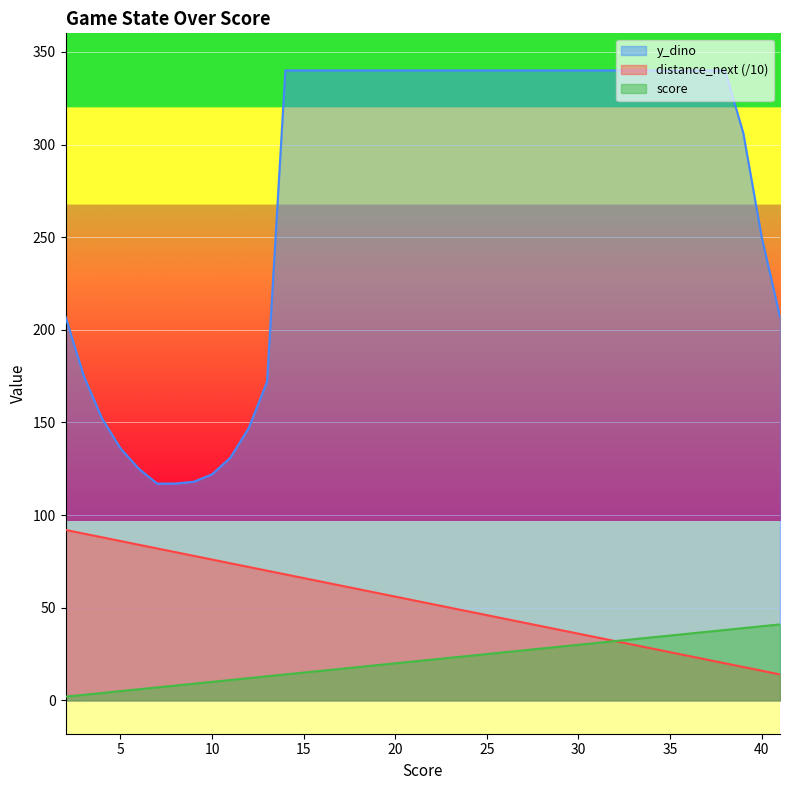

How many lines are shown in the chart?

3